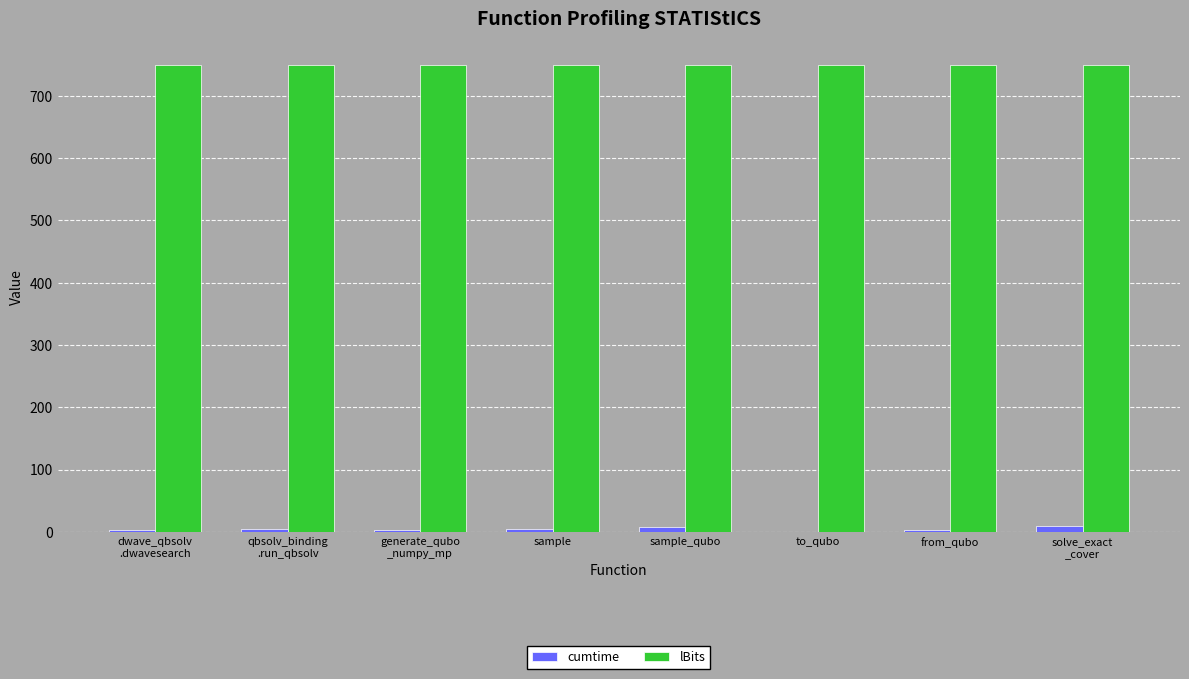

What value does the lBits series have at from_qubo?

750.0